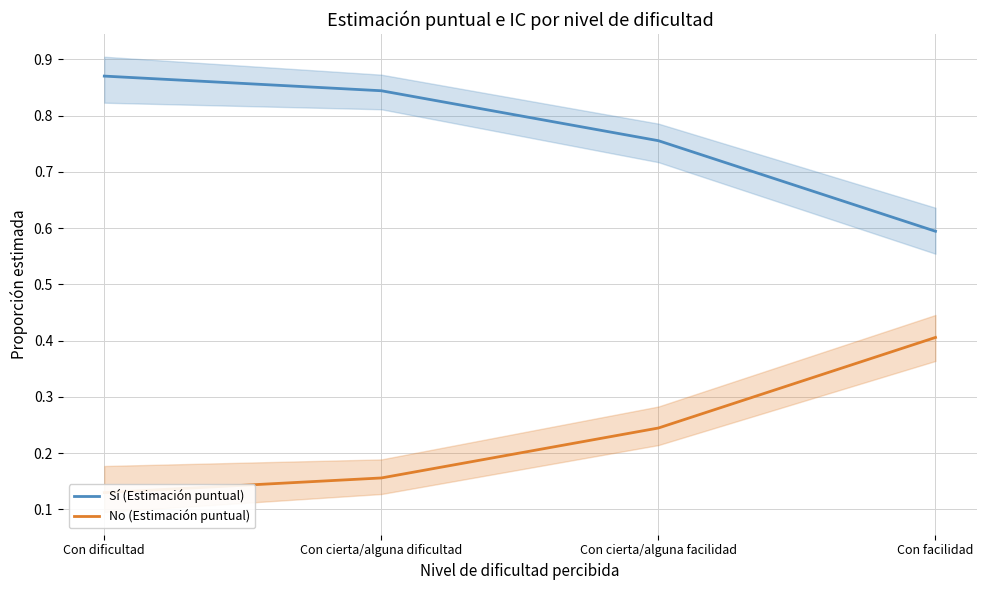

What is the difference between the maximum and second lowest values in the No (Estimación puntual) series?

0.2